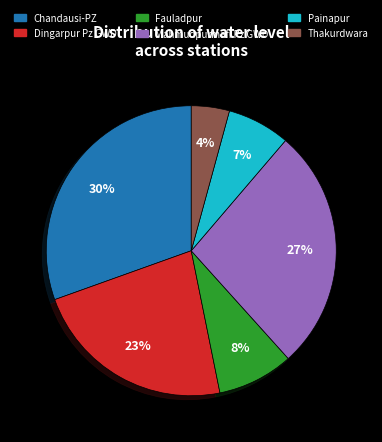

Is there a majority slice in this chart?

No